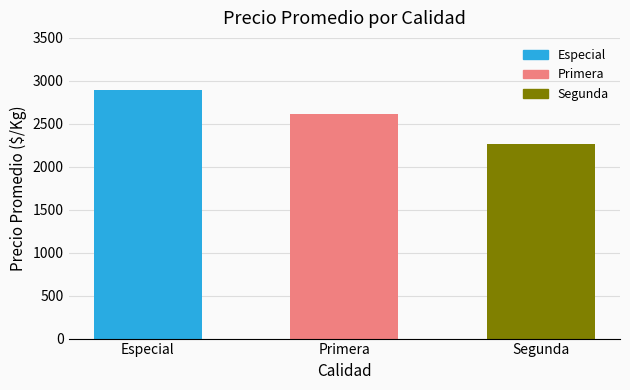

What is the value of the 2nd bar from the left?

2610